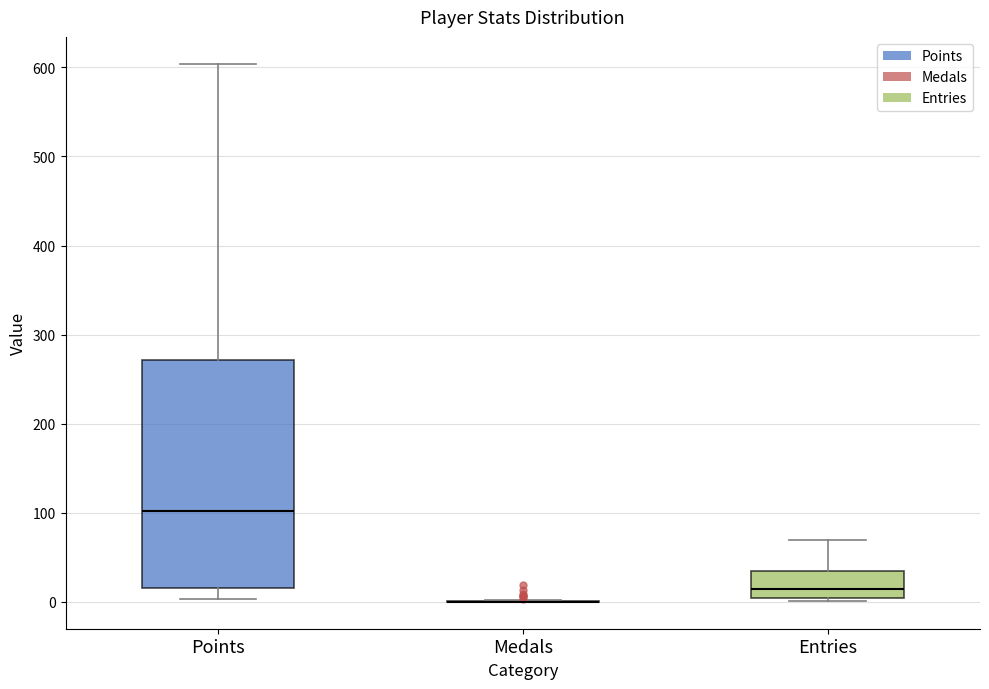

Reading left to right, read every box against the y-axis: the position of its median line, the range the box covers, and the ends of its whiskers. The values are not printed on the chart, so give them approximately, as read against the axis.

Points: median 100, box 20 to 270, whiskers 0 to 600
Medals: box collapsed to a line at 0, whiskers 0 to 0
Entries: median 10, box 0 to 40, whiskers 0 (just below the box's lower edge) to 70